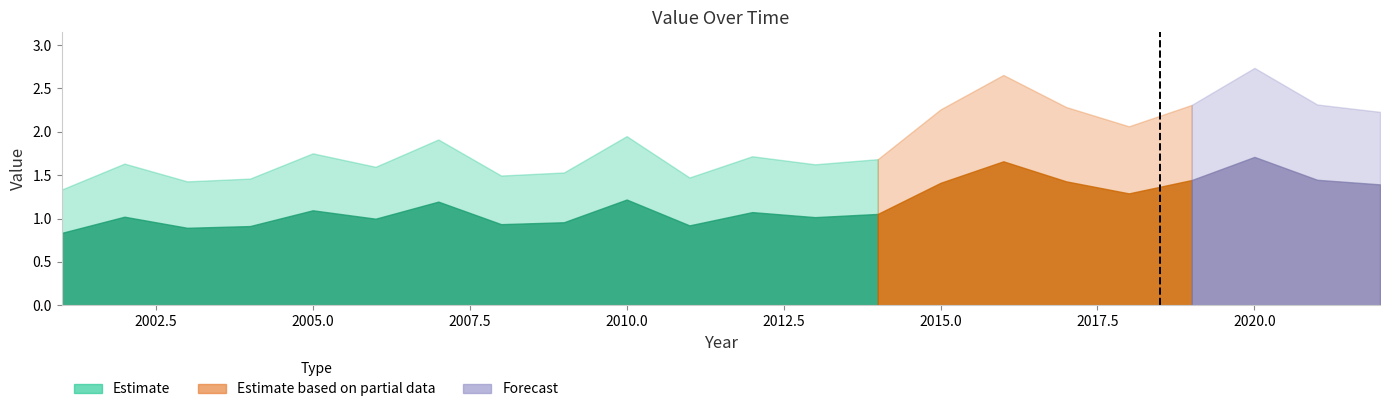

Which has a higher value, 2001 or 2021?

2021